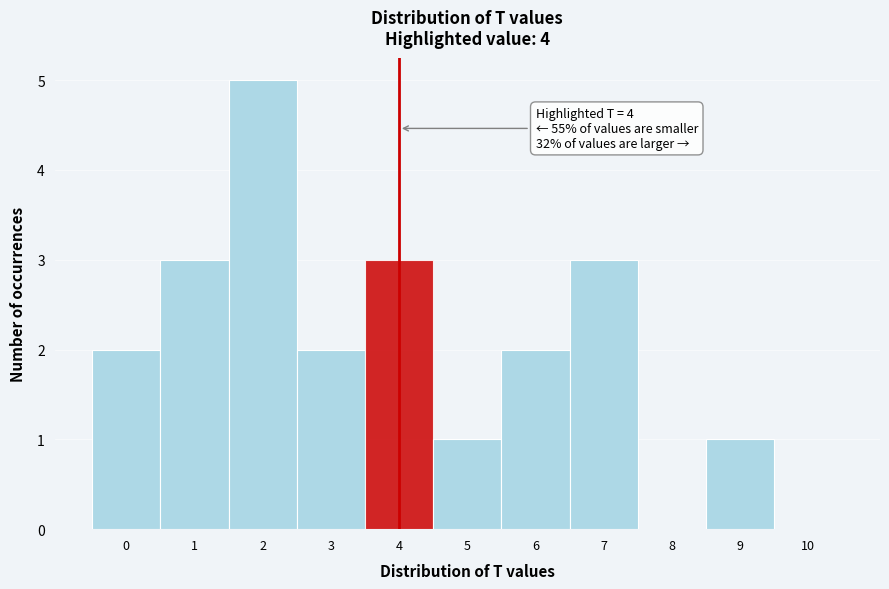

Over which range of the x-axis is the bar tallest?

1.5 to 2.5